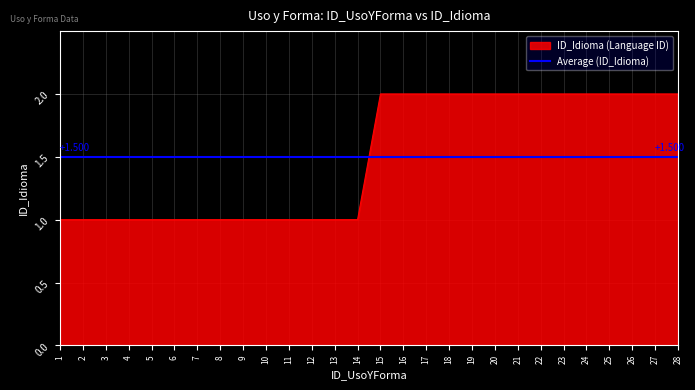

Count the values in the range 1 to 2.

28